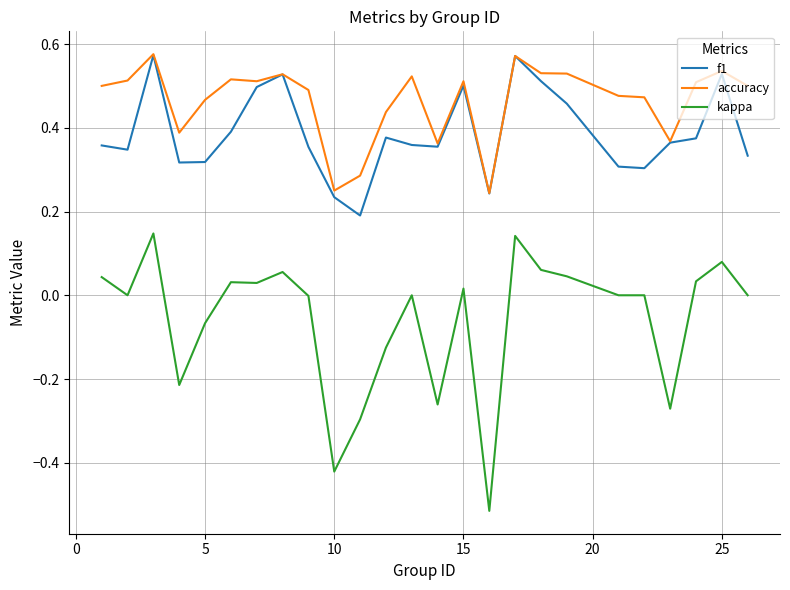

Which series has the largest range (max minus min)?

kappa